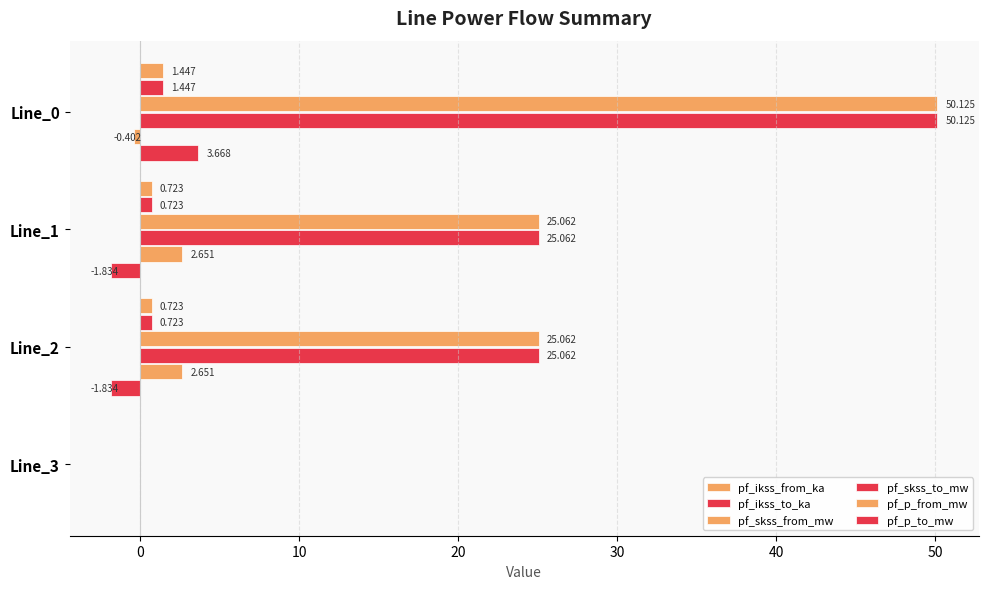

How many pf_ikss_from_ka values are between 0 and 1?

3